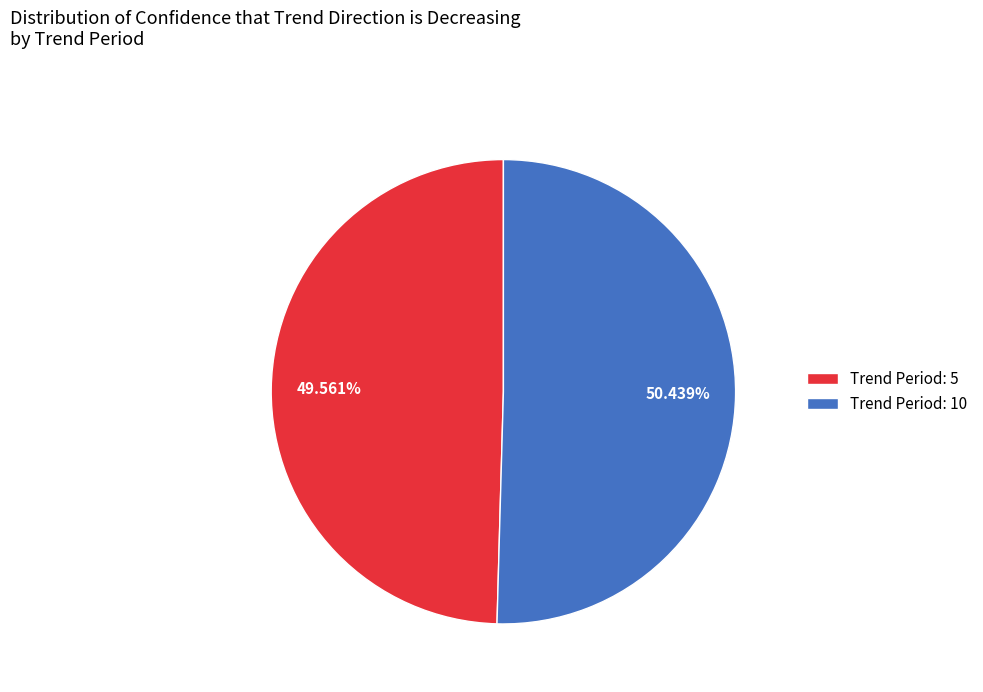

Rank the categories by value from lowest to highest.

Trend Period: 5, Trend Period: 10